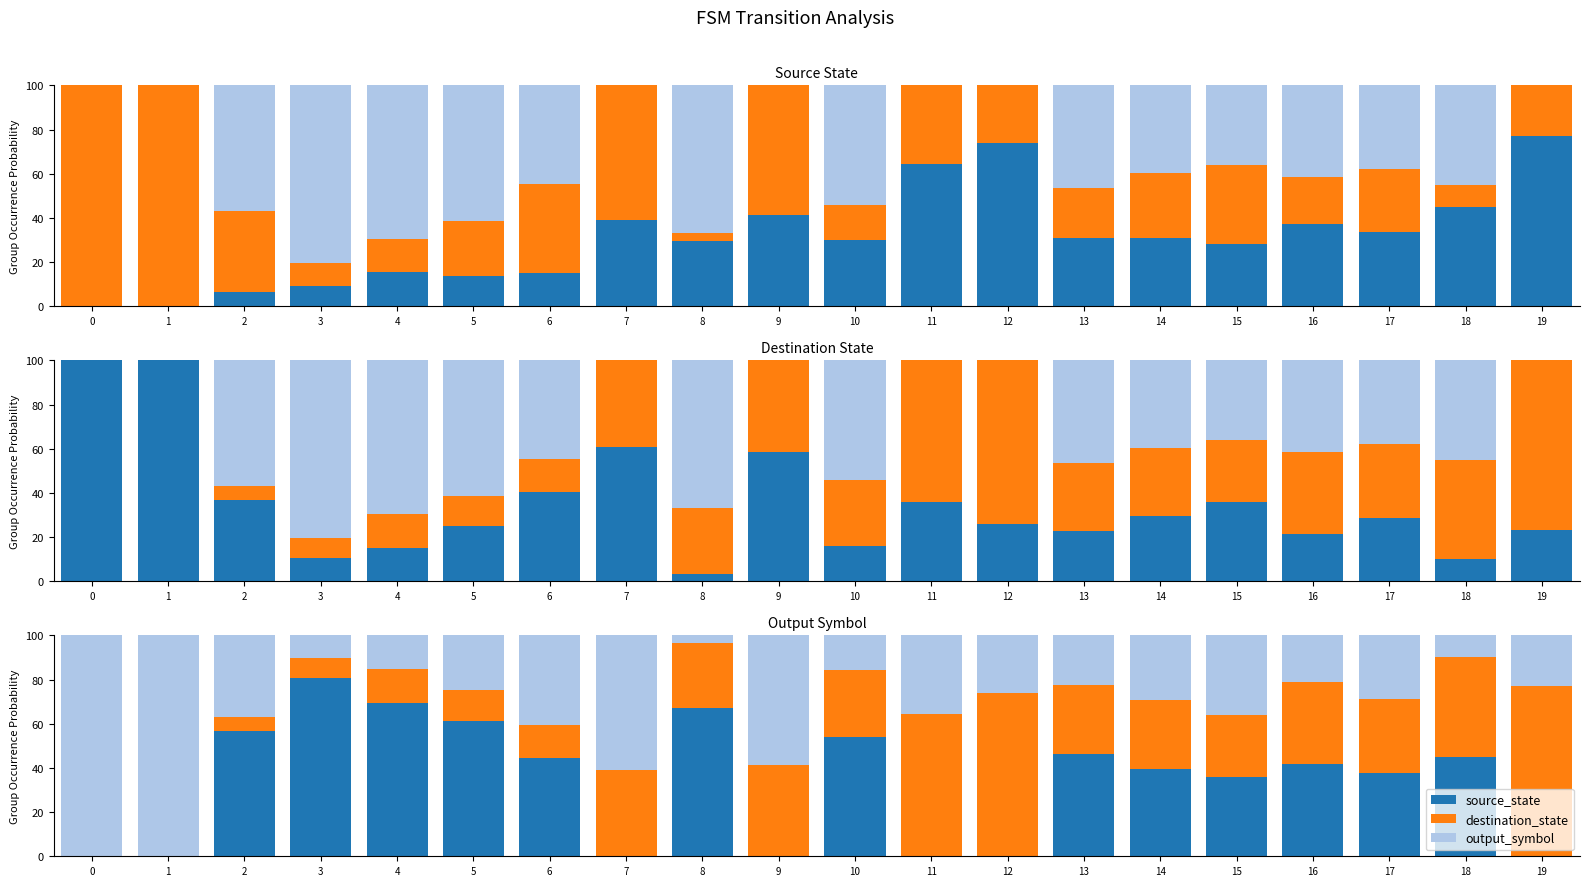

How many values in source_state are above zero?

13